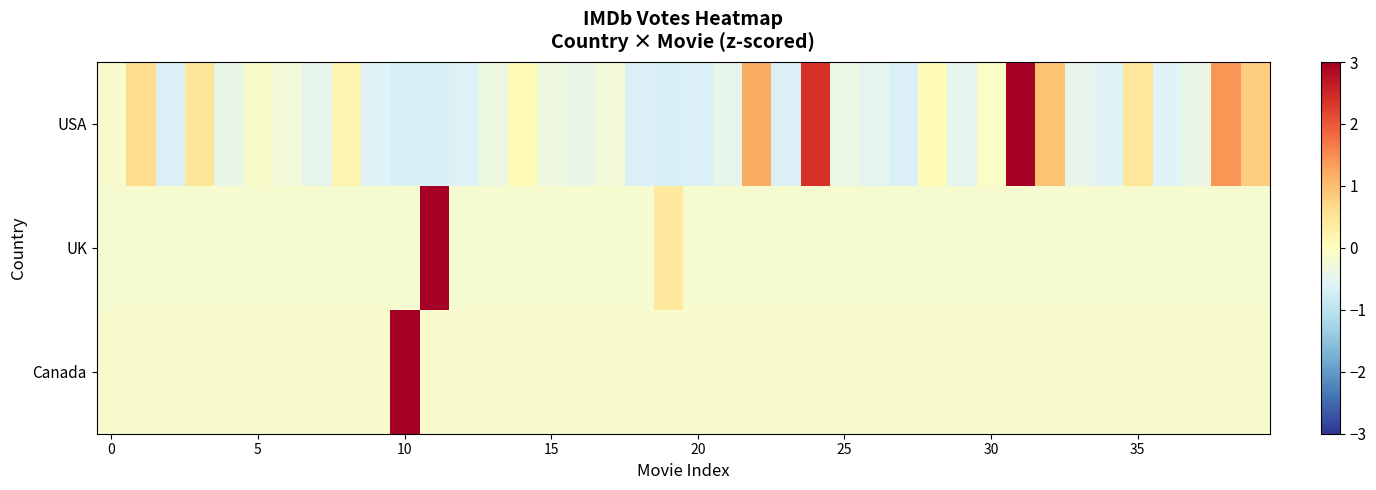

Rank the series by their average value, from lowest to highest.

Canada, UK, USA